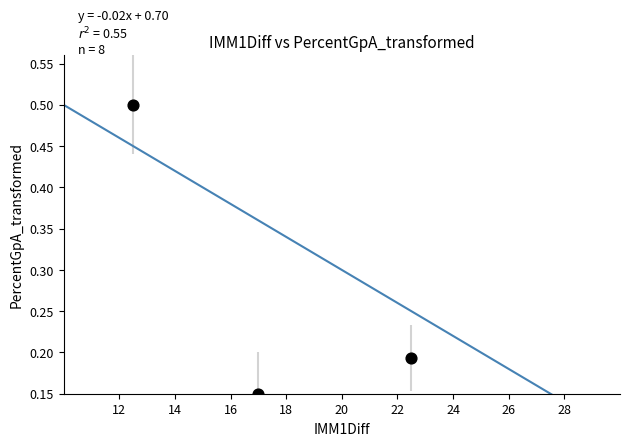

What is the average X value?

17.3